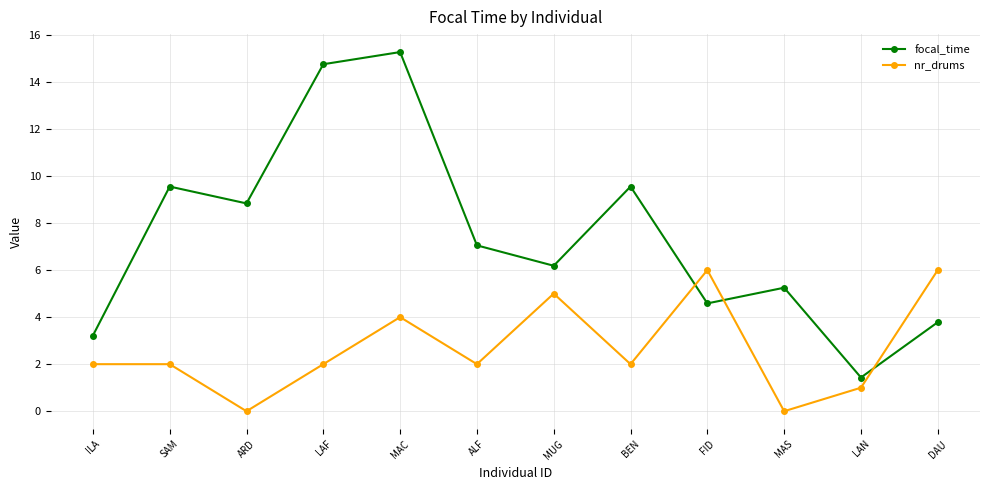

What is the difference between the focal_time values at ILA and MAC?

12.1